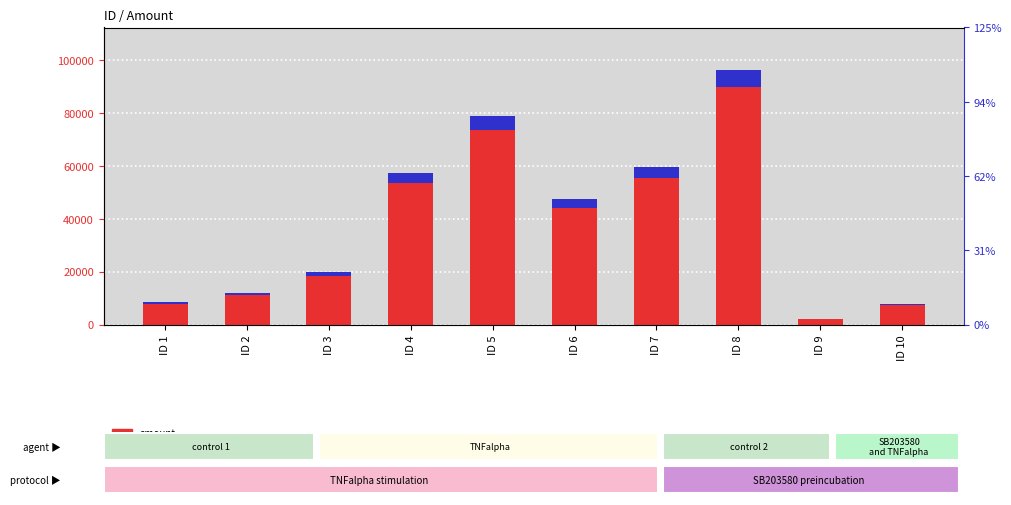

Between ID 1 and ID 9, which series saw the biggest shift?

amount